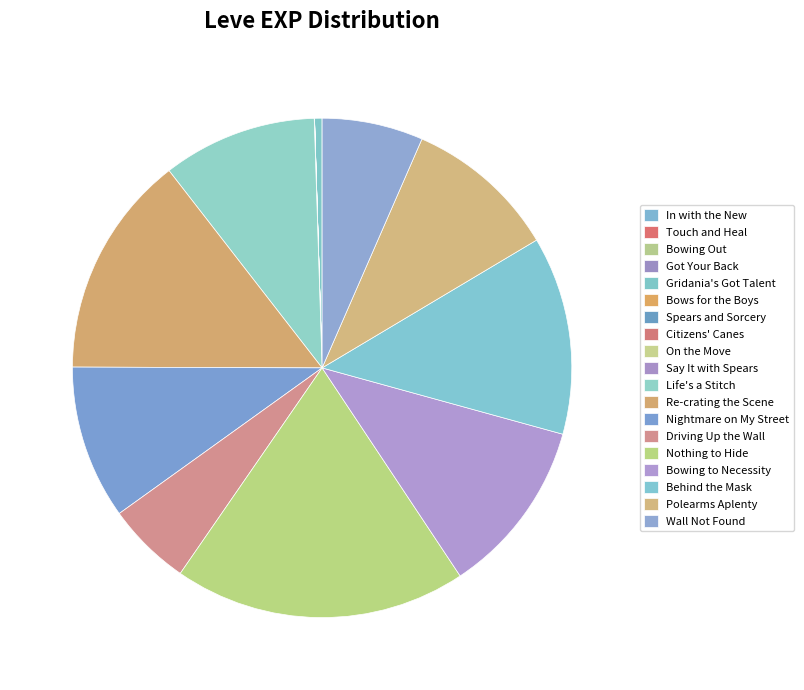

Is In with the New the majority of the pie?

No